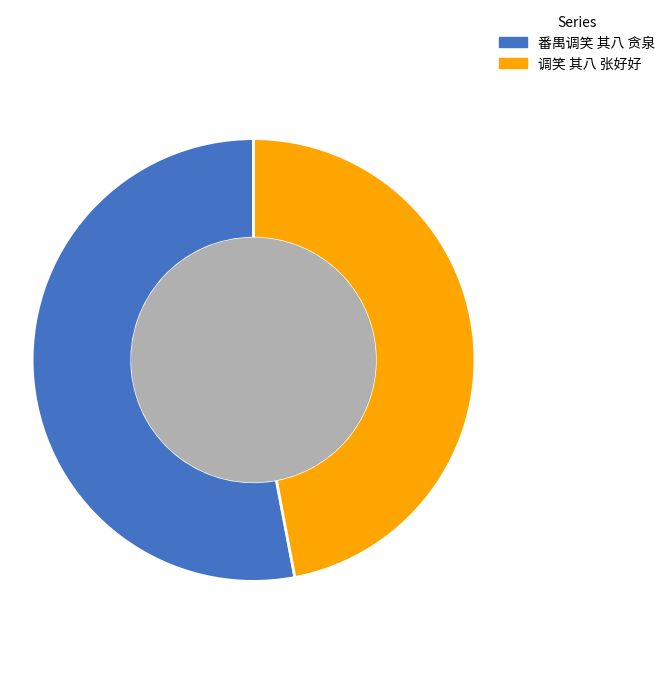

To the nearest percent, what is the average slice percentage?

50%